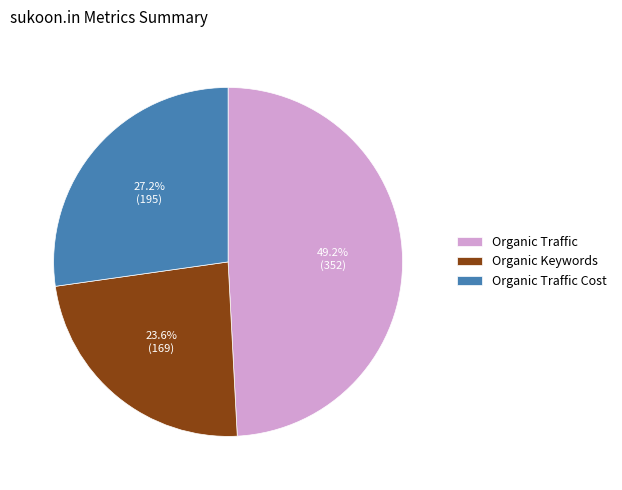

The Organic Traffic slice represents 38% of the pie. True or false?

False